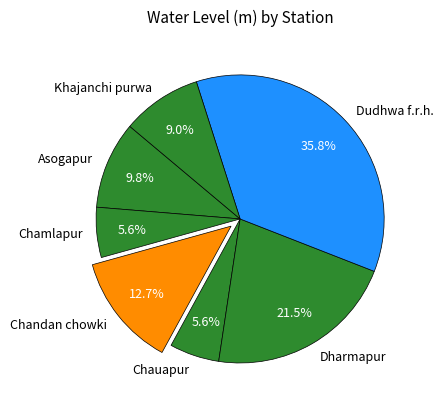

Count the number of slices in the pie.

7